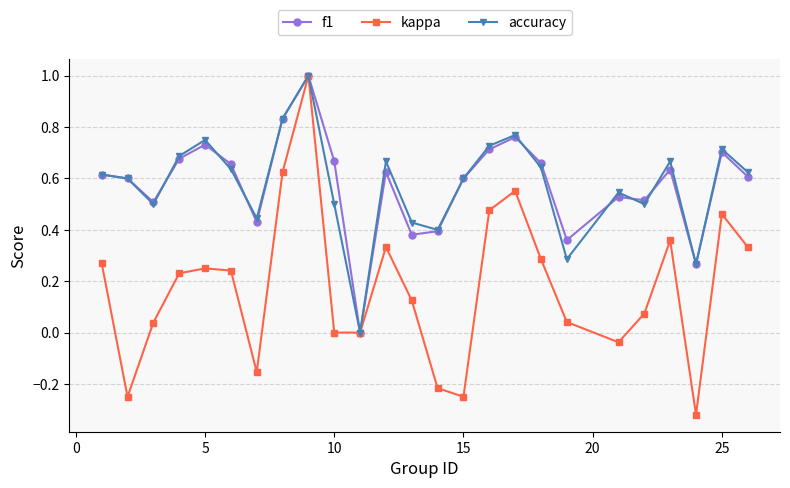

In accuracy, how many points are lower than both neighbors (excluding endpoints)?

7